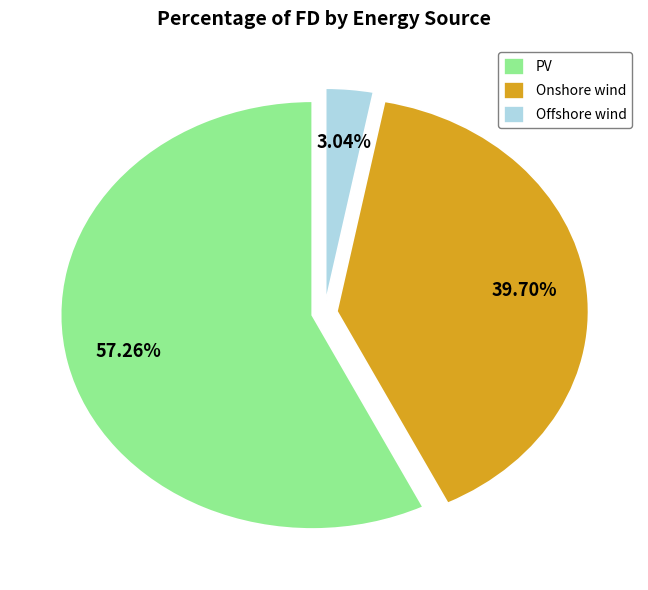

To the nearest percent, what is the difference between the Offshore wind and PV slice percentages?

54%